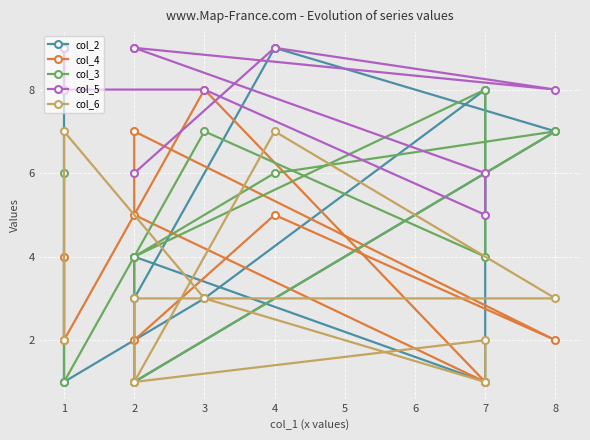

What is the maximum value for col_6?

7